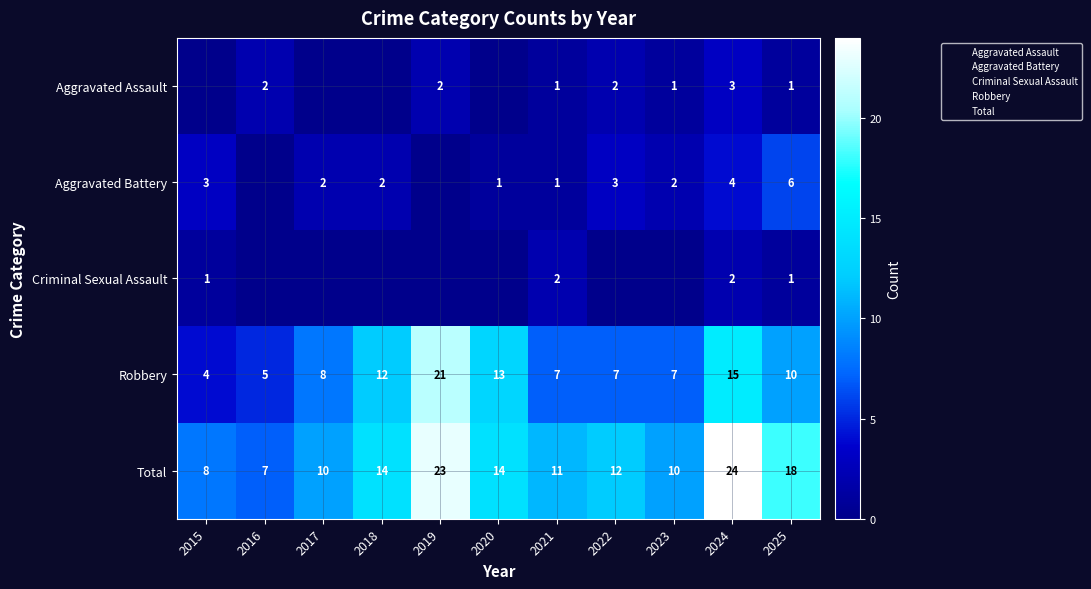

What is the sum of all Total values?

151